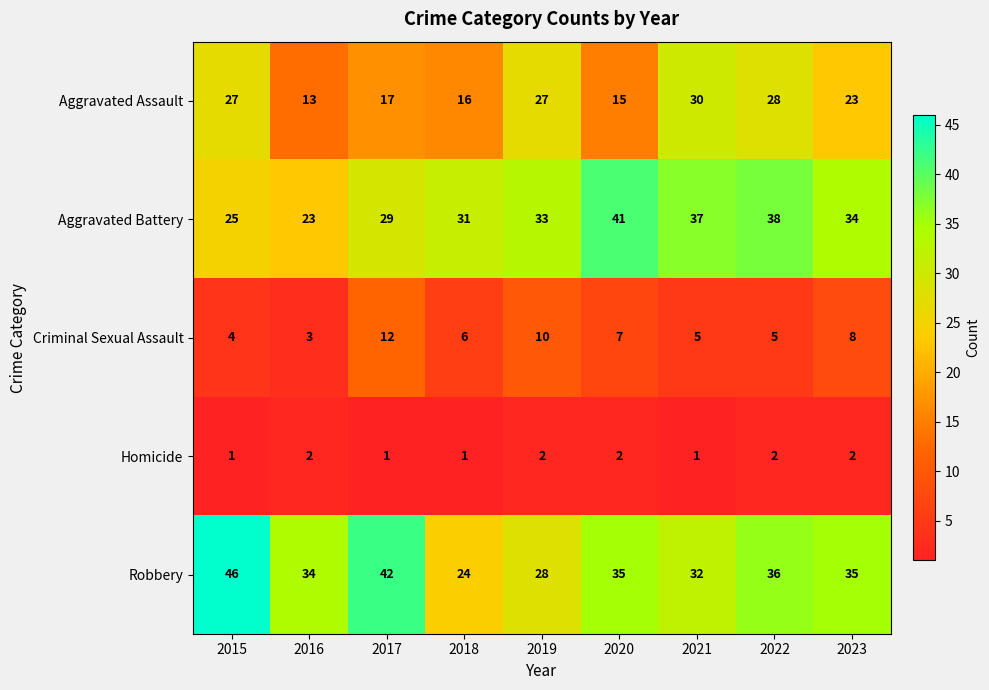

What is the sum of all Aggravated Battery values?

291